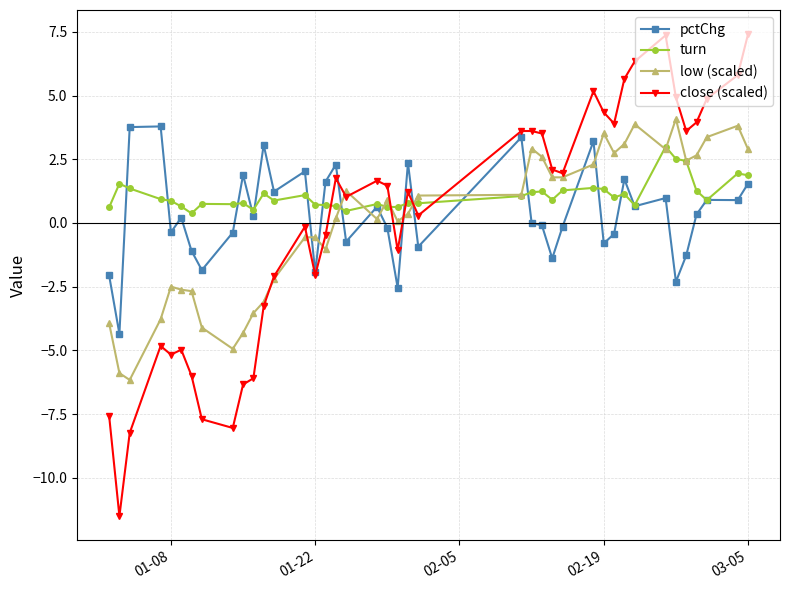

True or false: low (scaled) has more than 2 points higher than both neighbors.

True